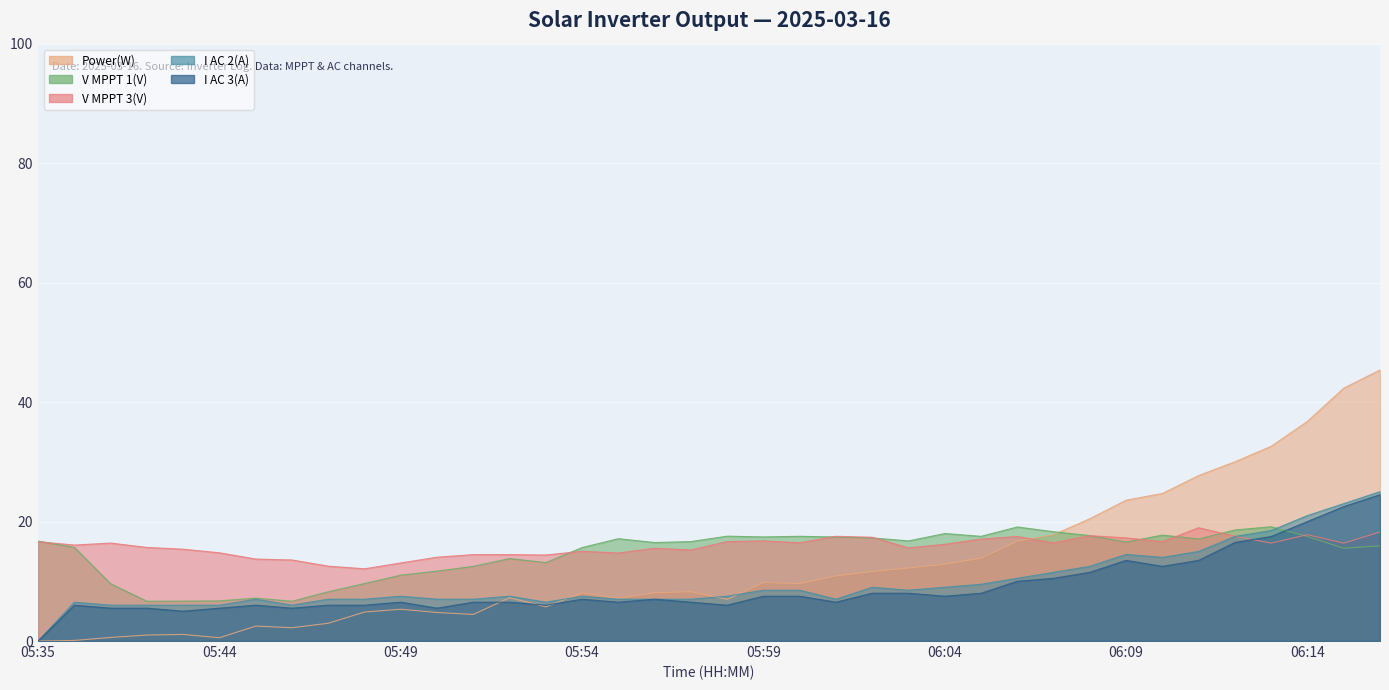

What is the label of the 19th point from the left?

05:57